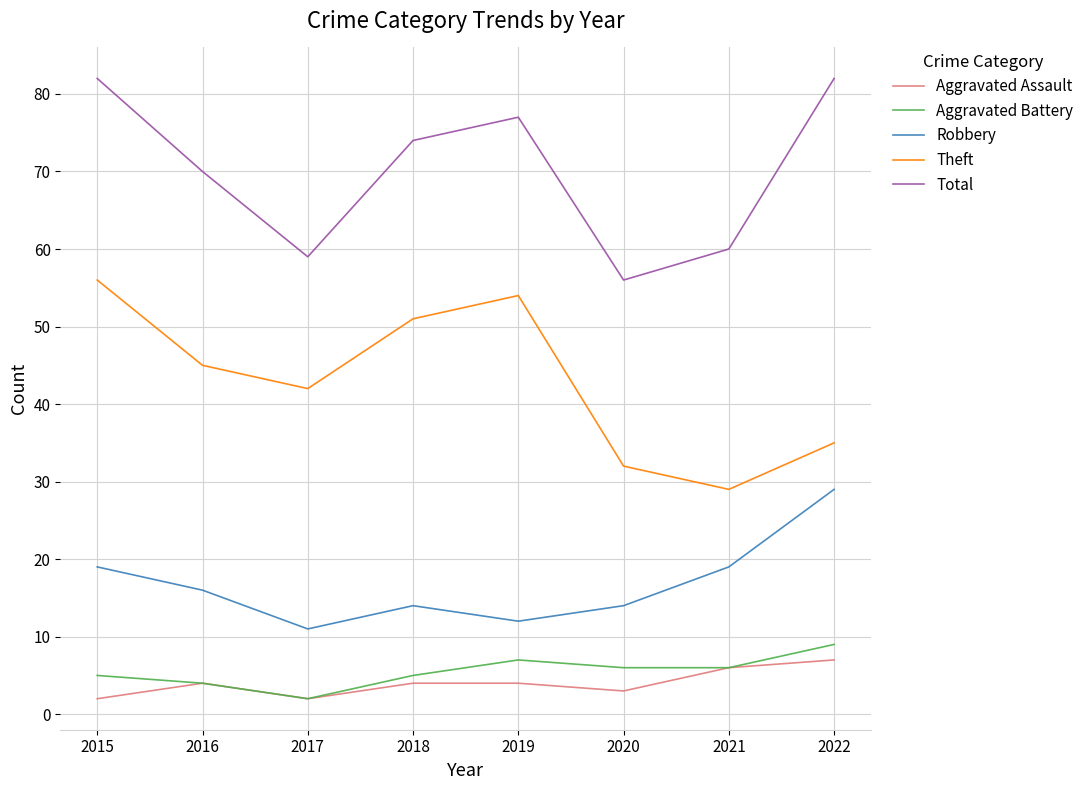

The value of Robbery at 2015 is 19. True or false?

True